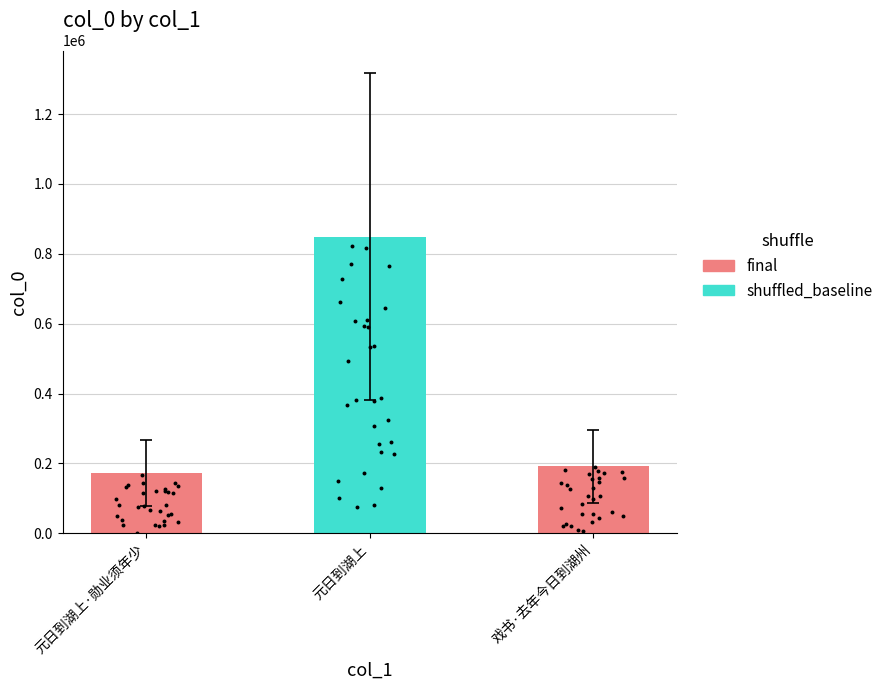

Approximately how many times larger is the value at 元日到湖上 compared to 戏书·去年今日到湖州?

4.4